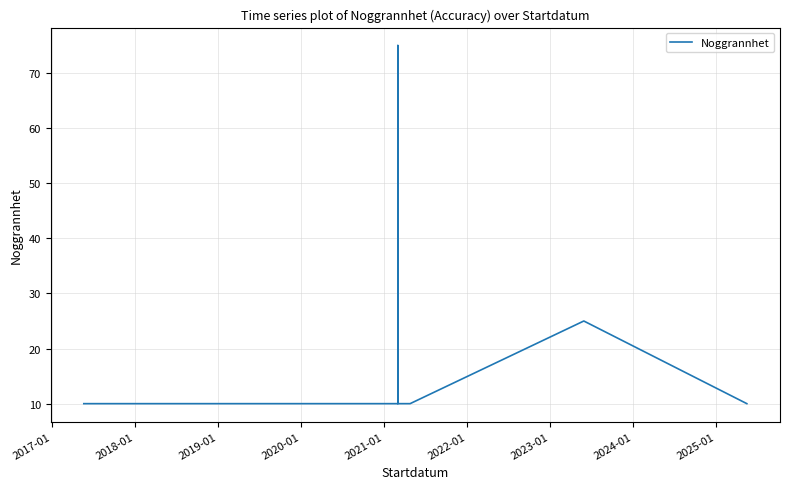

The chart shows a value of 16 at 2023-01. True or false?

False